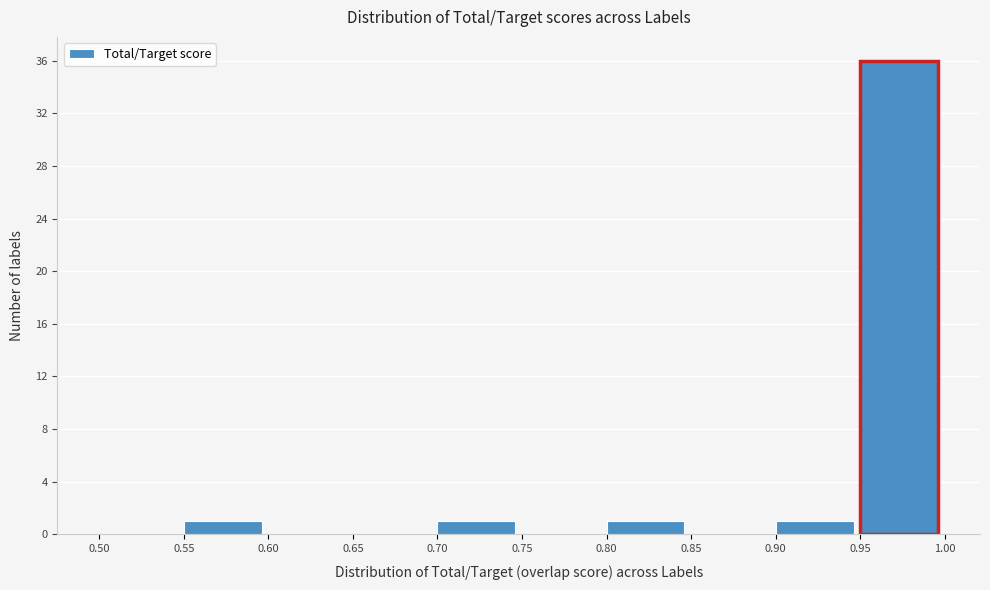

Reading left to right, list every bar in this chart as the range it spans on the x-axis followed by its height. The values are not printed on the chart, so give them approximately, as read against the axis.

0.50 to 0.55: 0
0.55 to 0.60: 1
0.60 to 0.65: 0
0.65 to 0.70: 0
0.70 to 0.75: 1
0.75 to 0.80: 0
0.80 to 0.85: 1
0.85 to 0.90: 0
0.90 to 0.95: 1
0.95 to 1.00: 36